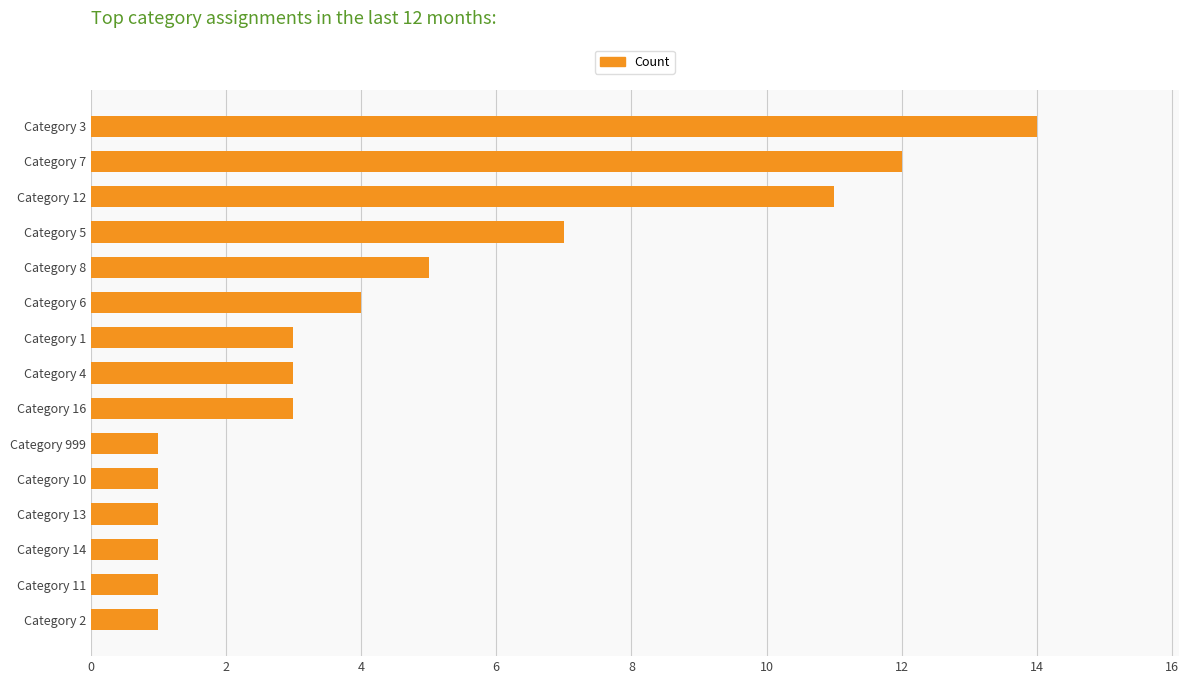

What is the sum of all values?

68